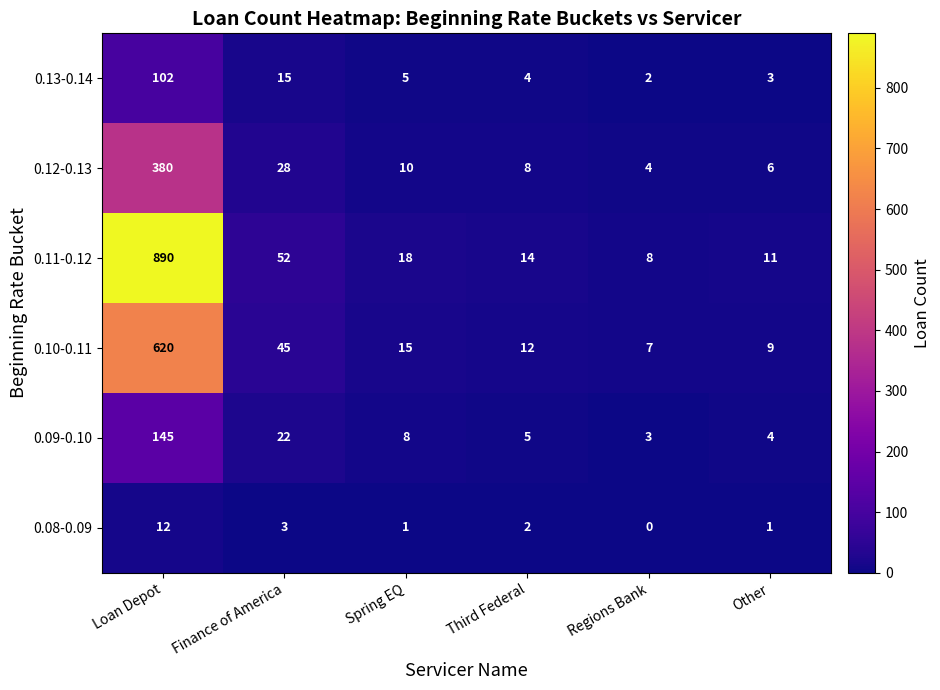

What is the total value across all series at Regions Bank?

24